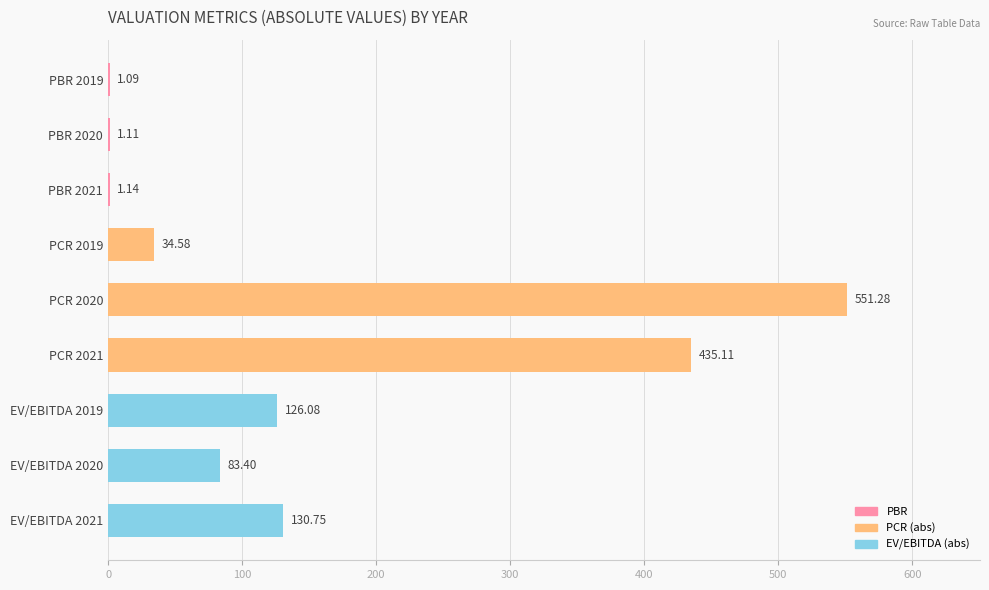

What is the sum of the values at EV/EBITDA 2019 and PCR 2019?

160.7